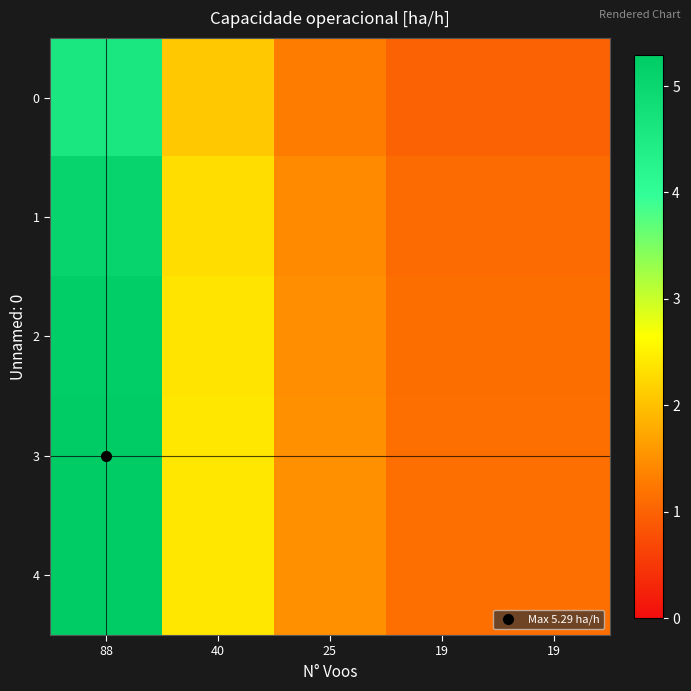

Which label corresponds to the largest value in the chart?

88